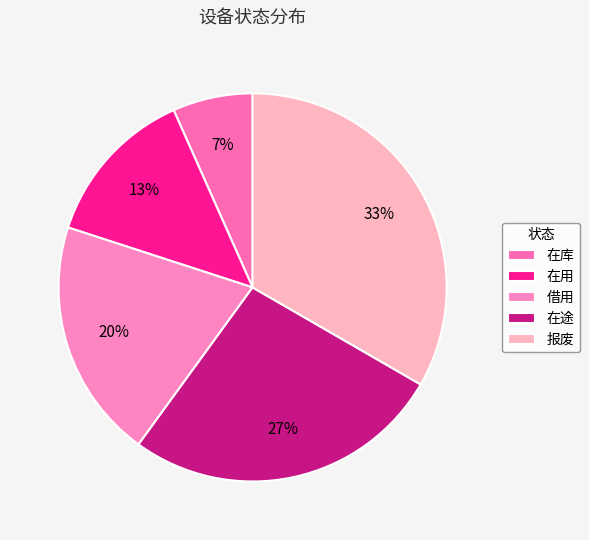

To the nearest percent, what is the combined percentage of 借用 and 在用?

33%